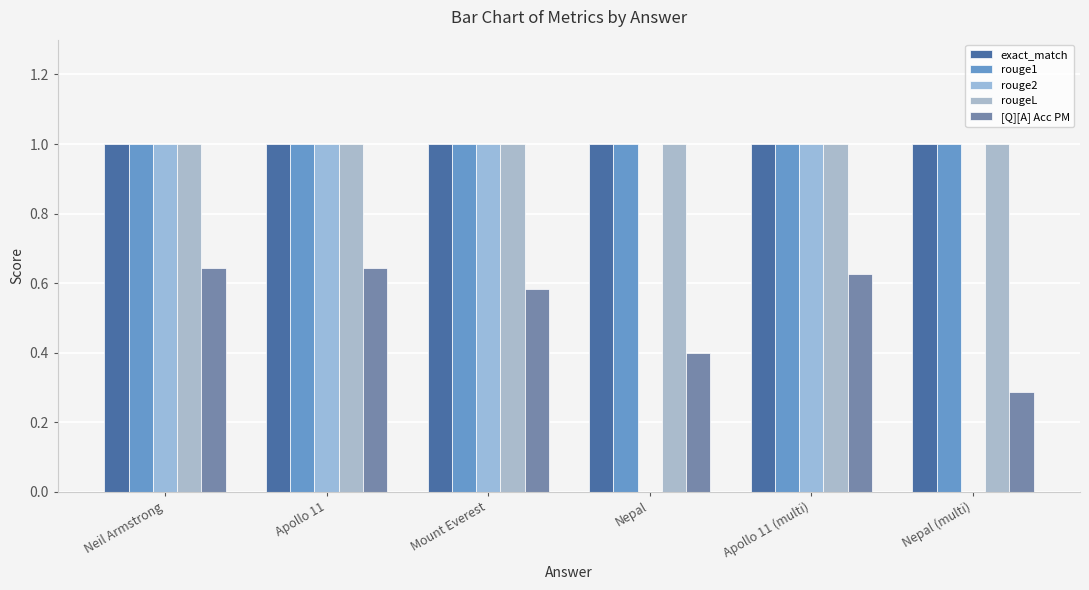

Which category has the highest value in the rougeL series?

Neil Armstrong